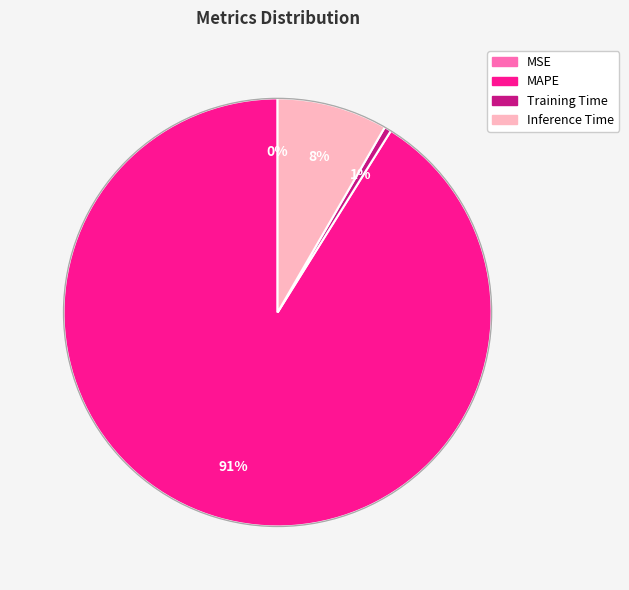

Does Inference Time account for over 50% of the chart?

No